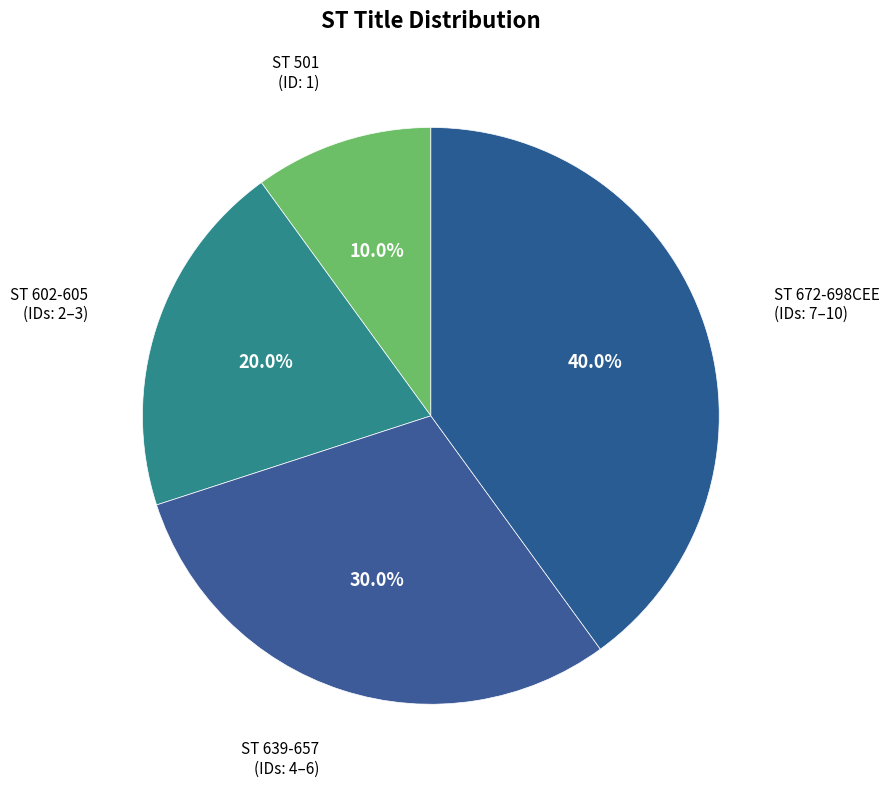

Is there a majority slice in this chart?

No